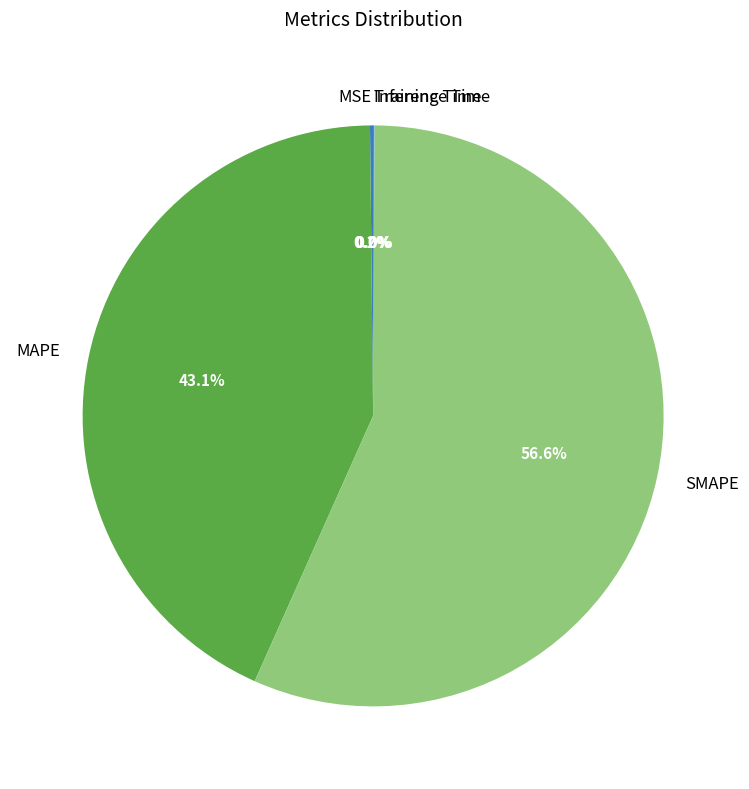

To the nearest percent, what portion does MAPE represent?

43%